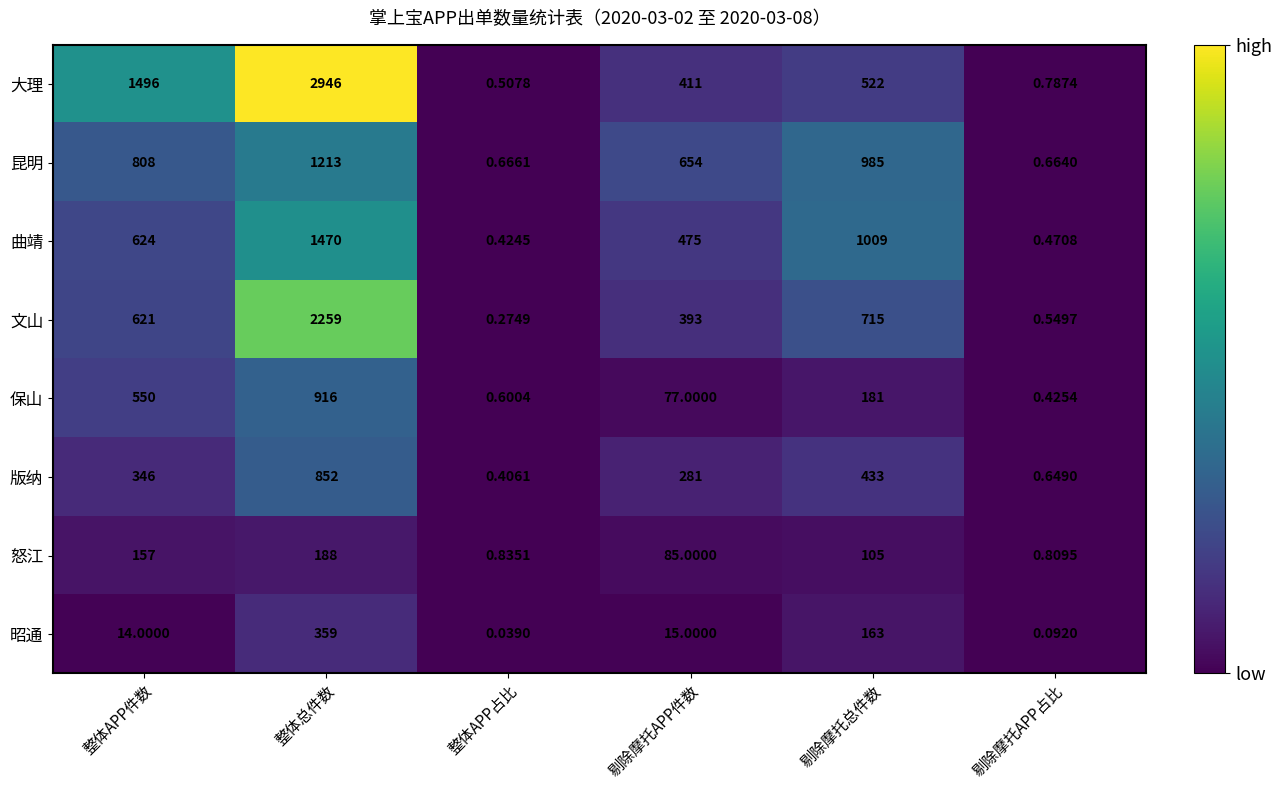

Which category has the highest value in the 怒江 series?

整体总件数